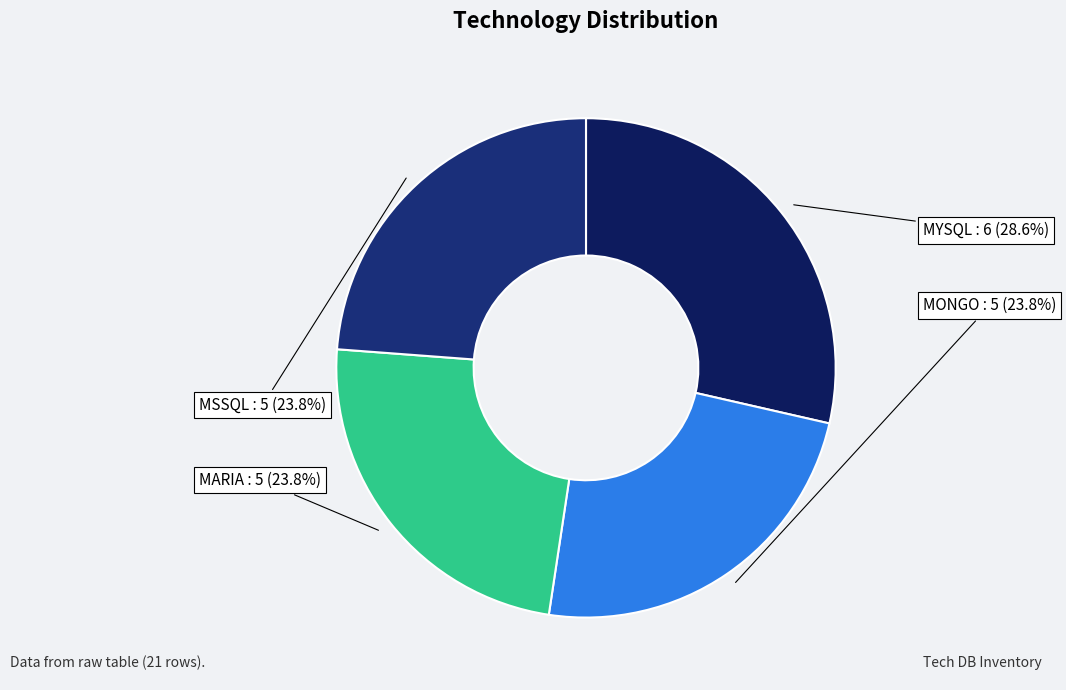

How many segments does this pie chart have?

4